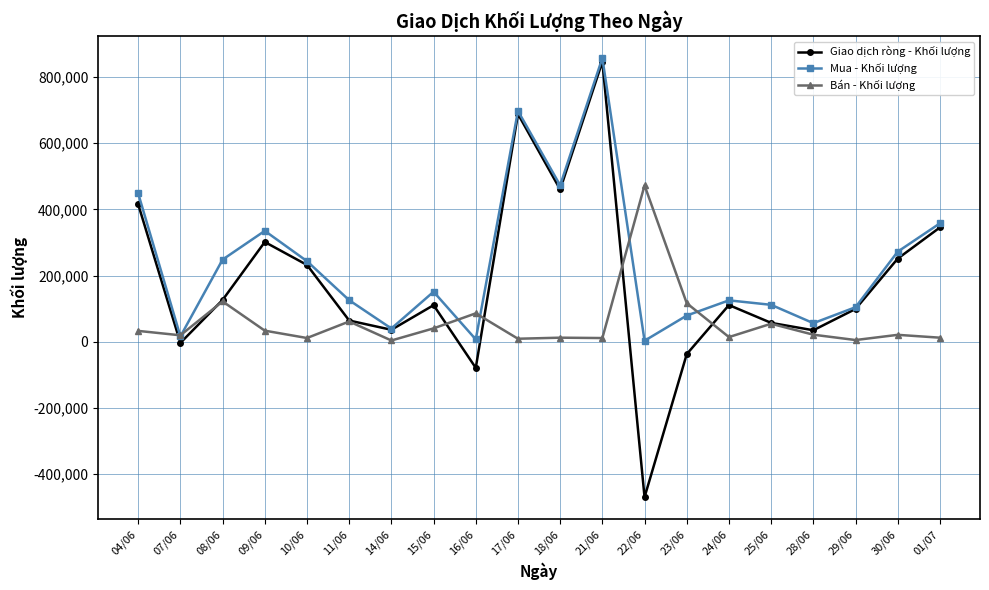

Which series has the largest range (max minus min)?

Giao dịch ròng - Khối lượng